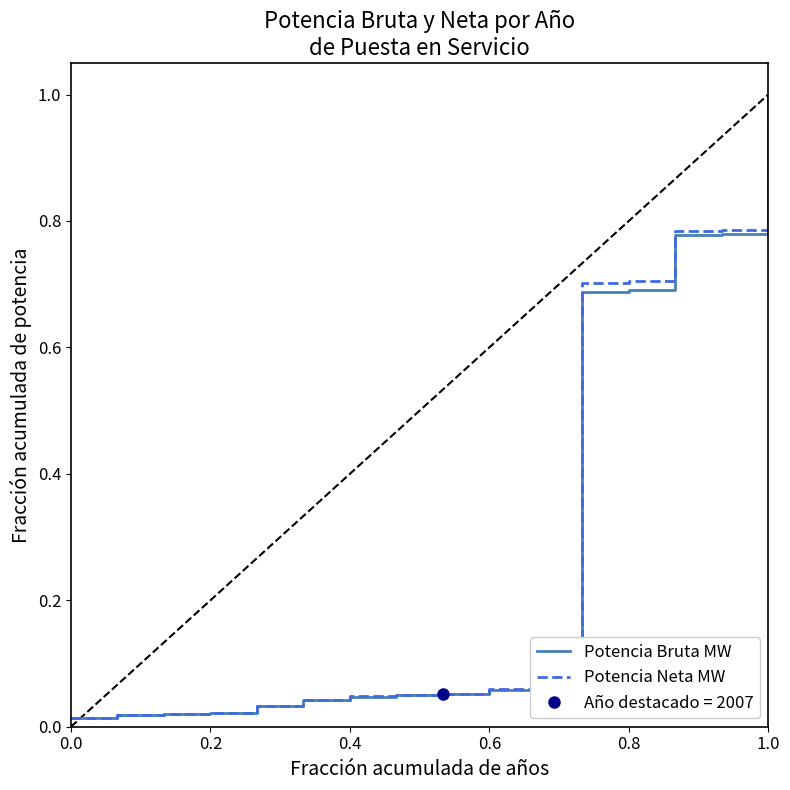

How many distinct data groups are displayed?

2